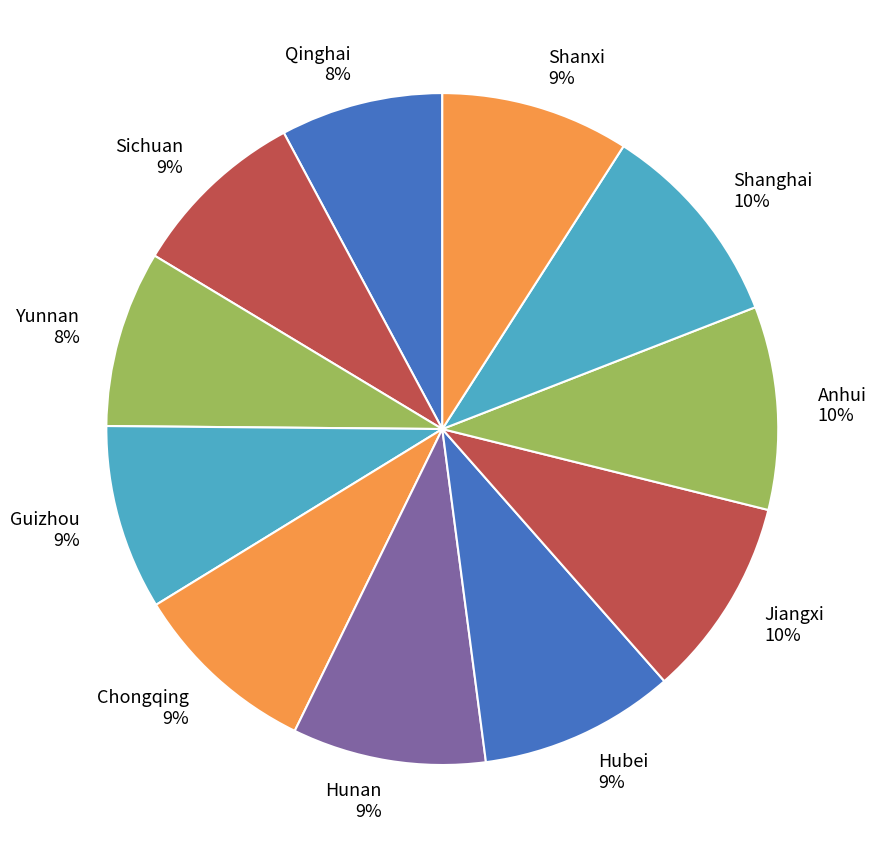

The Hunan slice represents 9% of the pie. True or false?

True